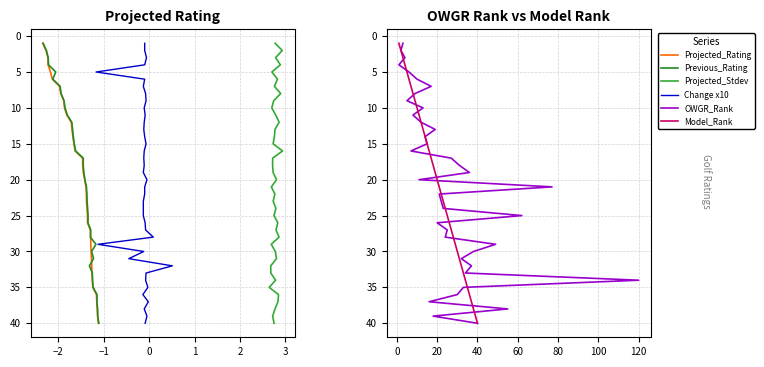

True or false: Change x10 and OWGR_Rank intersect in this chart.

False